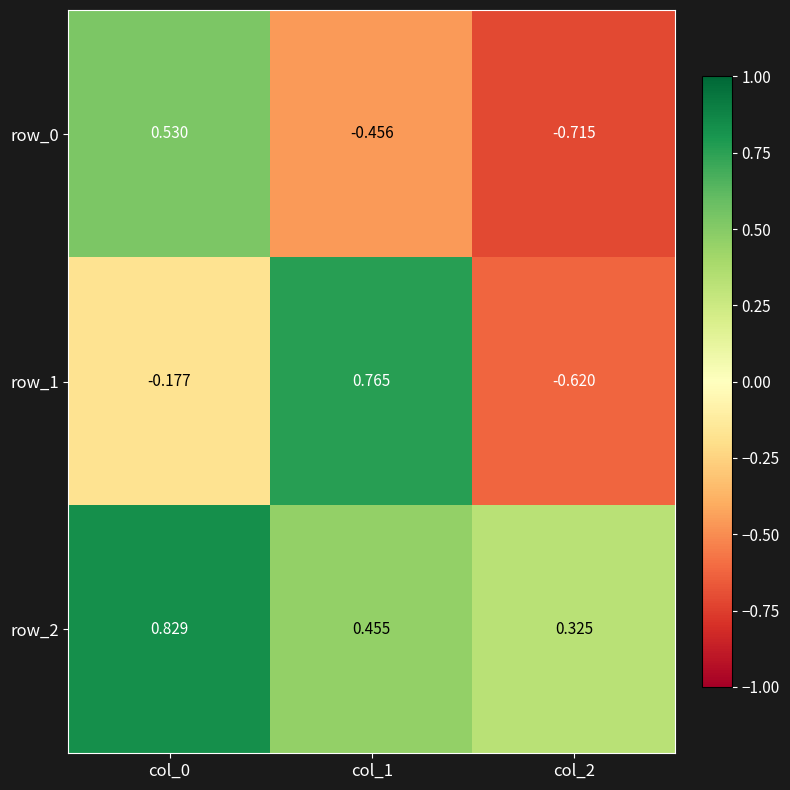

What is the total value across all series at col_2?

-1.0